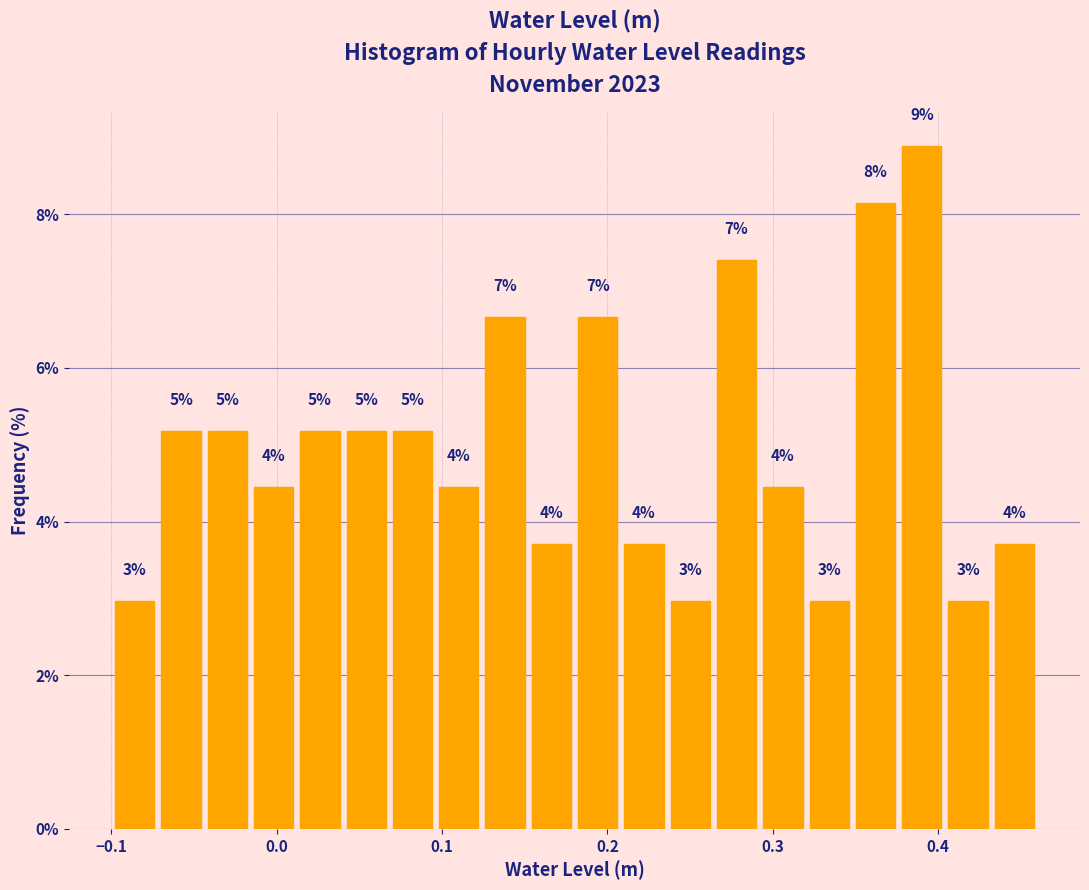

Around what value on the x-axis is the tallest bar? Give the approximate position of its centre, as read against the axis.

0.39